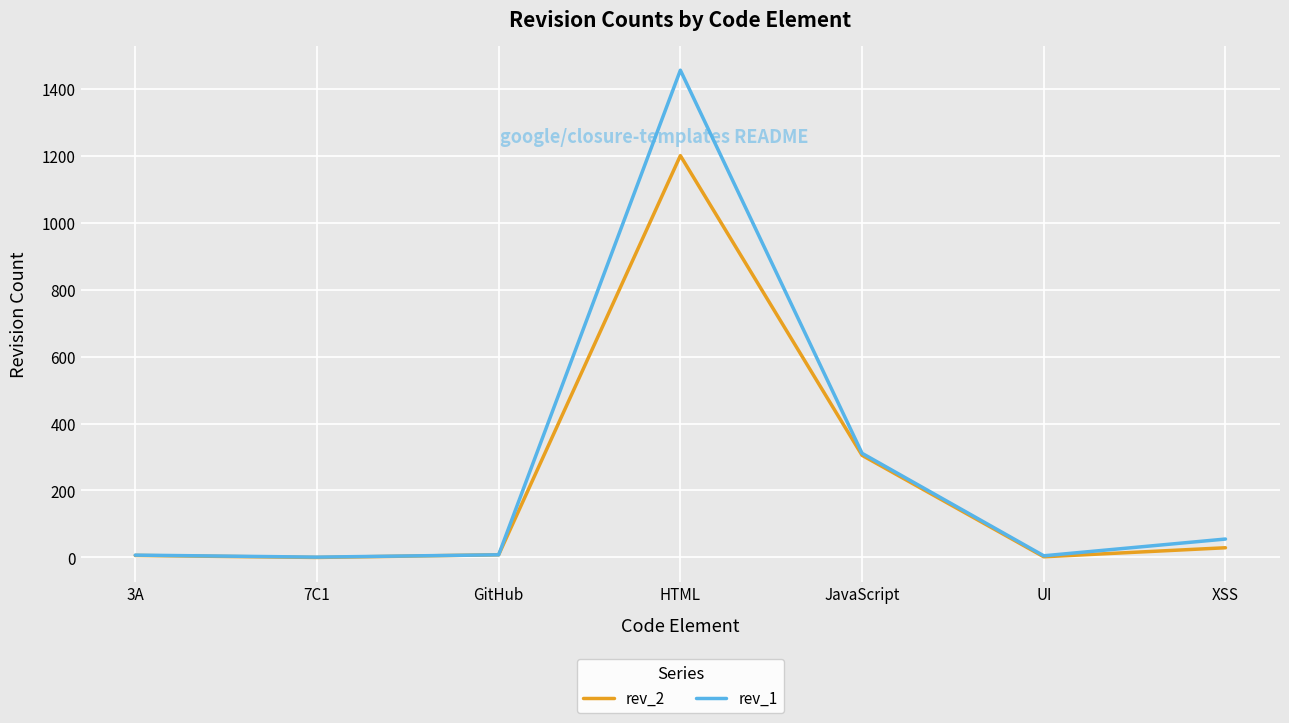

The value of rev_2 at HTML is 1200. True or false?

True